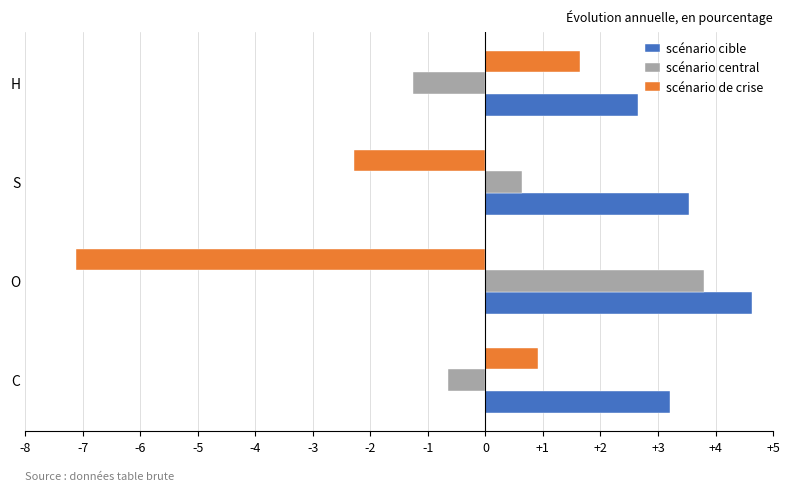

Which series has the widest spread of values?

scénario de crise